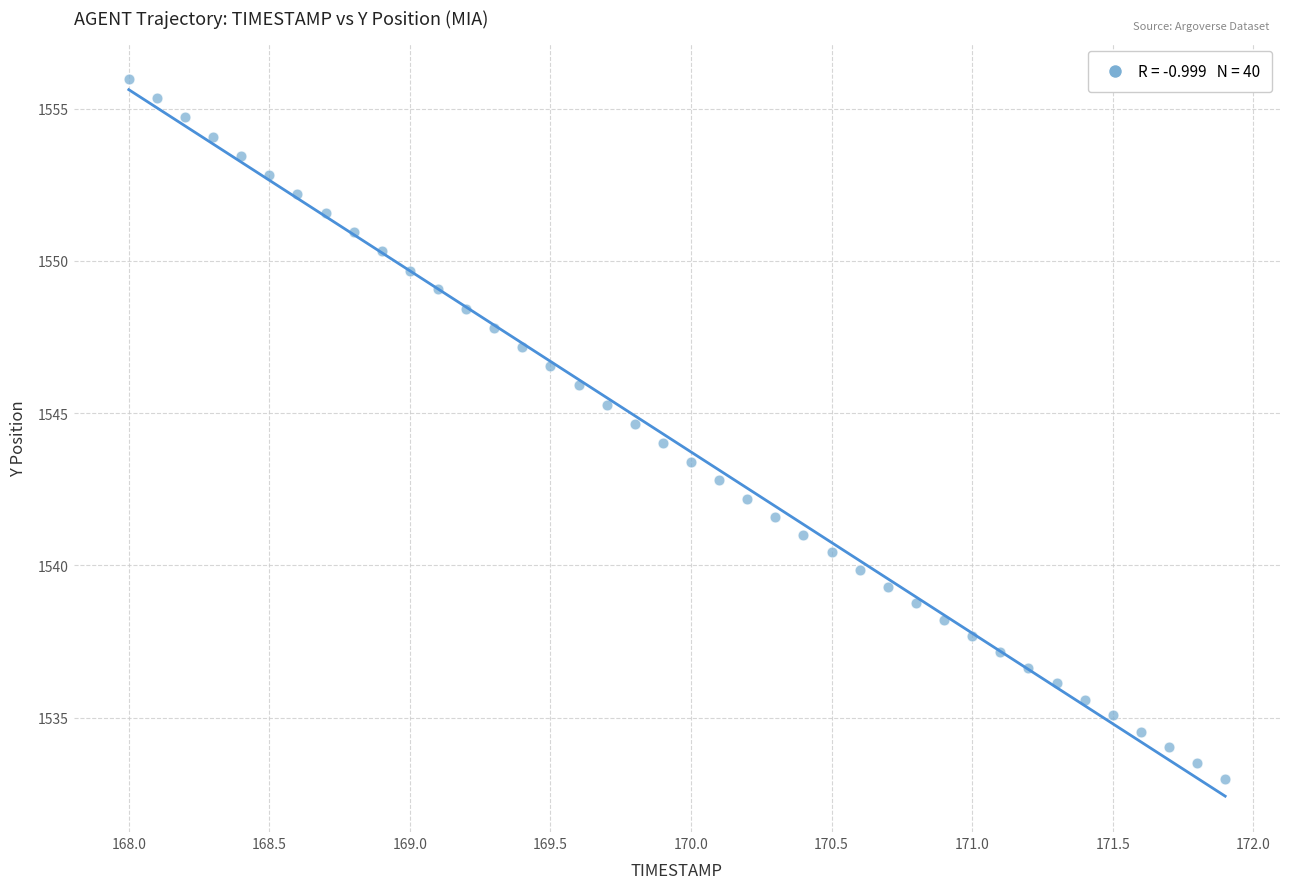

What is the range of X values (max minus min)?

3.9